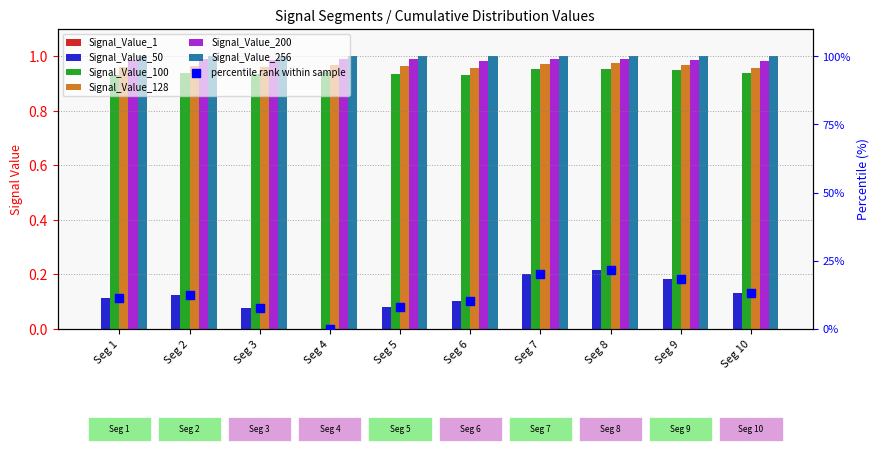

Which series contains the highest Y value?

Signal_Value_256